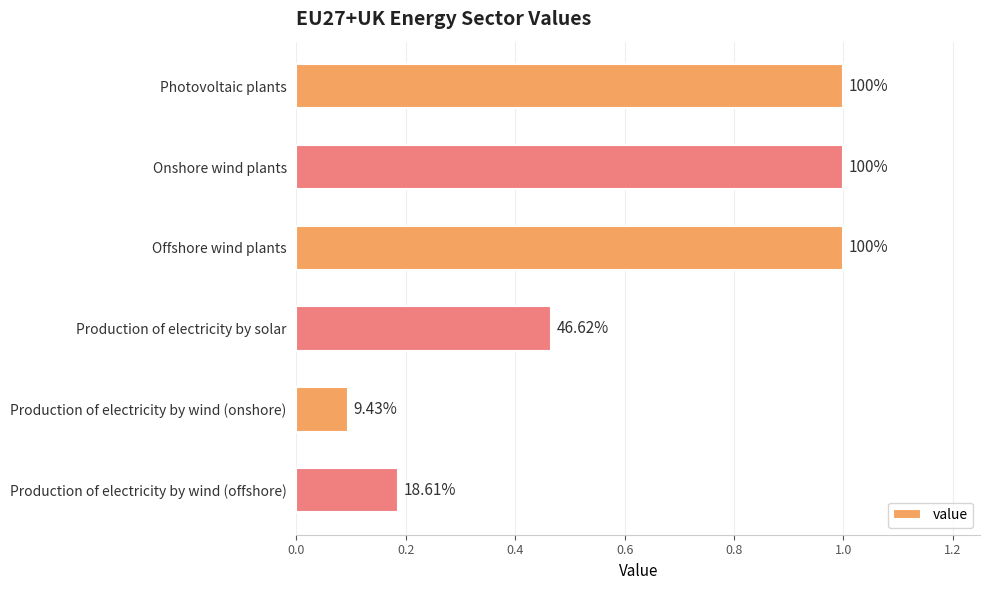

What is the smallest value displayed?

0.1